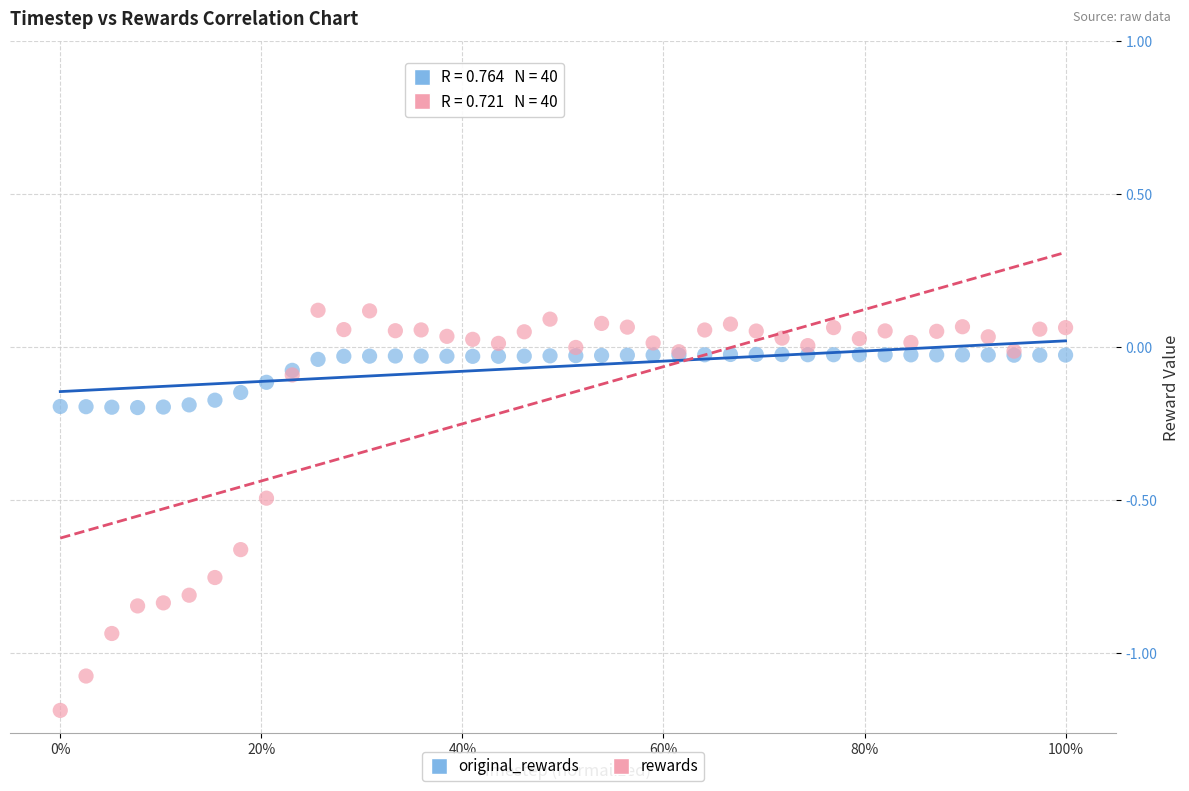

Which series contains the highest Y value?

rewards